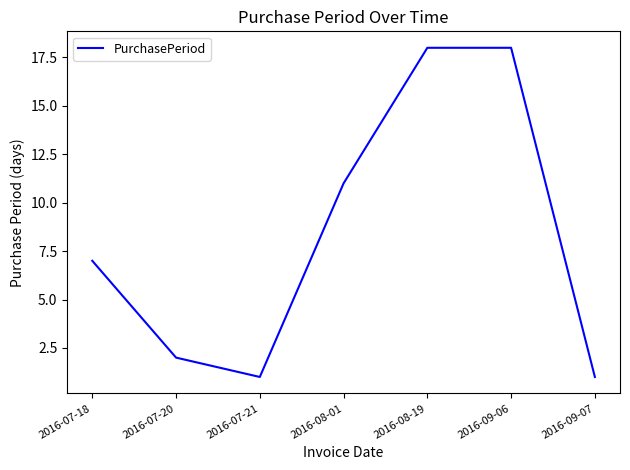

True or false: there are more than 2 points higher than both neighbors.

False